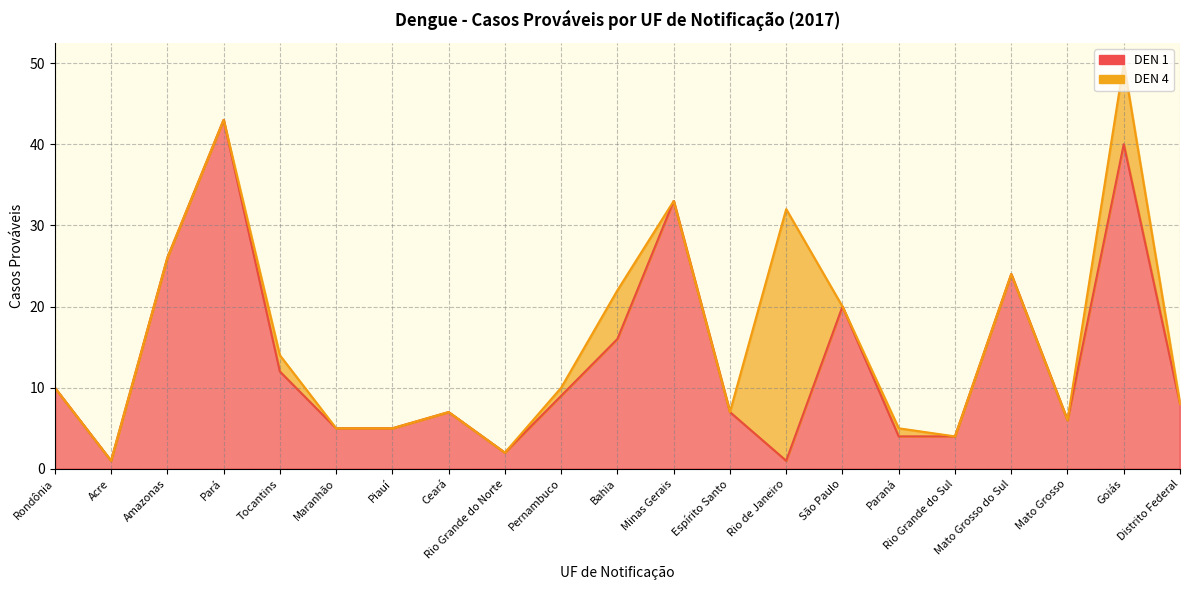

List the labels in order of value, smallest first.

Acre, Rio de Janeiro, Rio Grande do Norte, Paraná, Rio Grande do Sul, Maranhão, Piauí, Mato Grosso, Ceará, Espírito Santo, Distrito Federal, Pernambuco, Rondônia, Tocantins, Bahia, São Paulo, Mato Grosso do Sul, Amazonas, Minas Gerais, Goiás, Pará